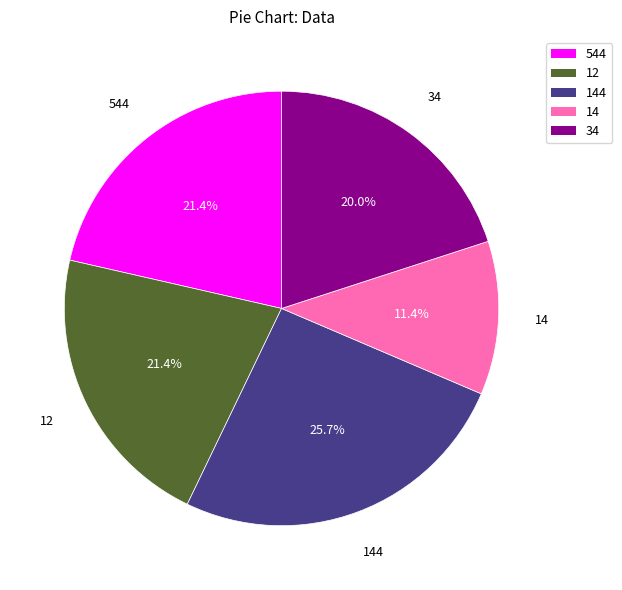

To the nearest percent, what is the average slice percentage?

20%